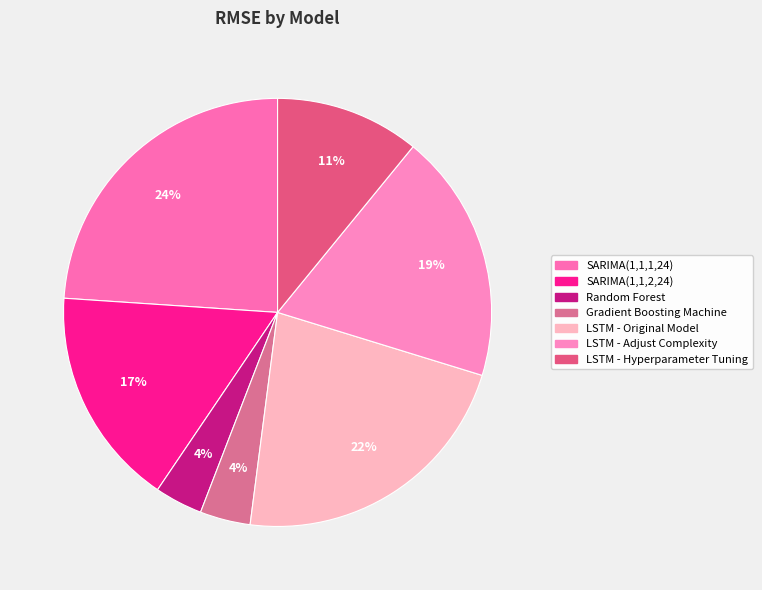

To the nearest percent, what is the combined percentage of LSTM - Adjust Complexity and Gradient Boosting Machine?

23%